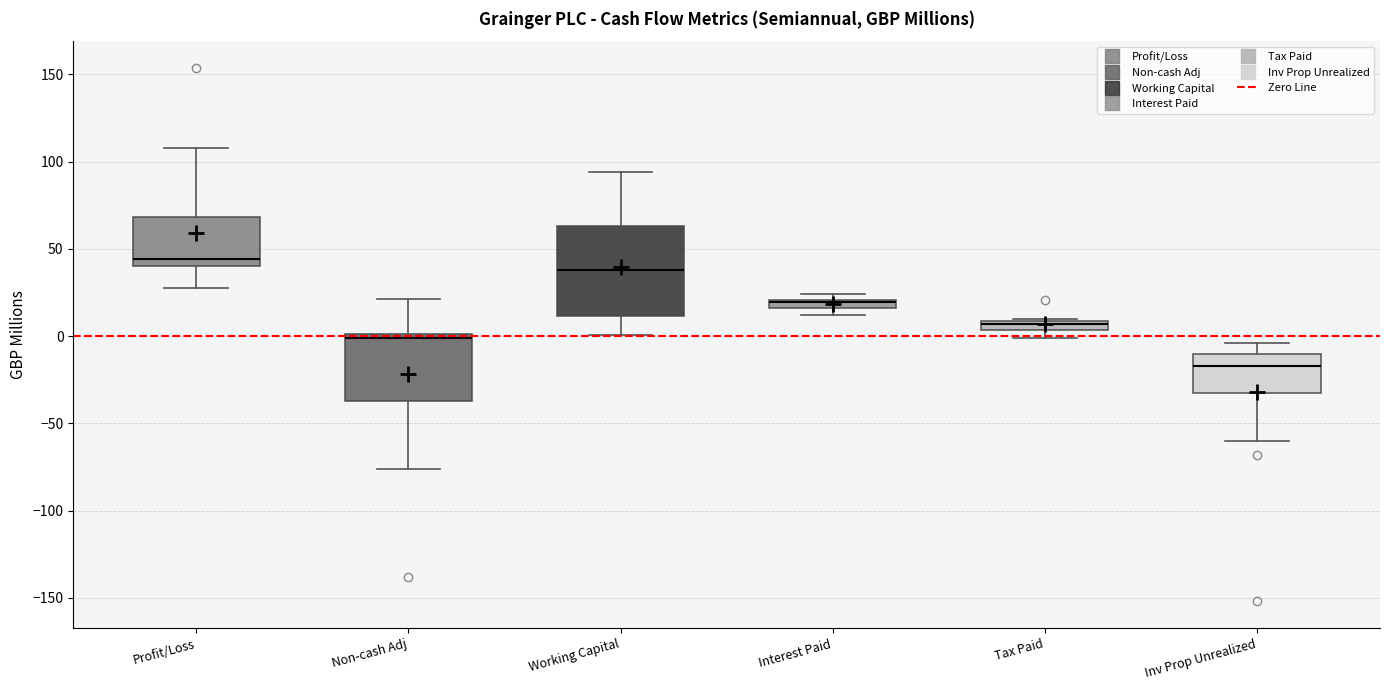

Which box is the tallest, from its lower edge to its upper edge?

Working Capital